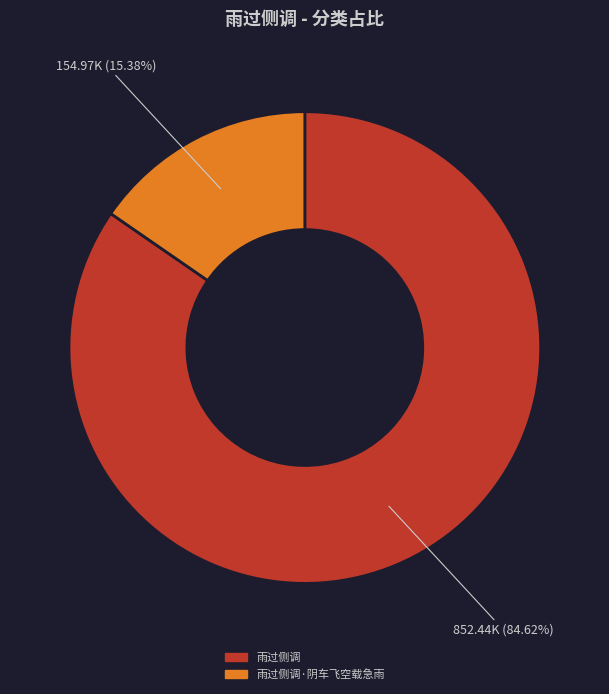

Does any single category account for the majority?

Yes